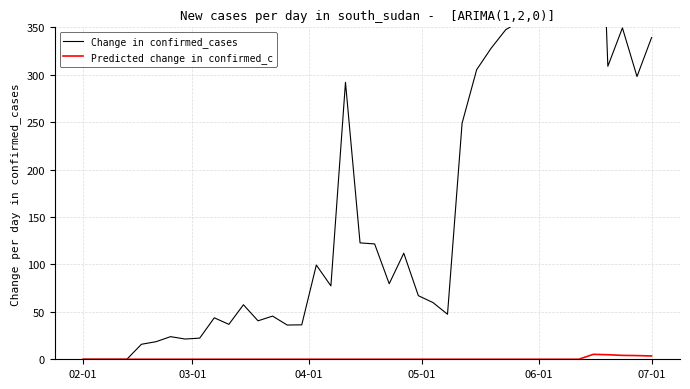

Does the chart display data point markers on the line(s)?

No